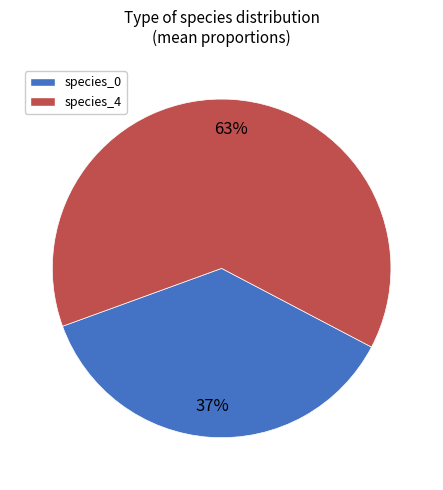

Which category has the biggest portion of the pie?

species_4